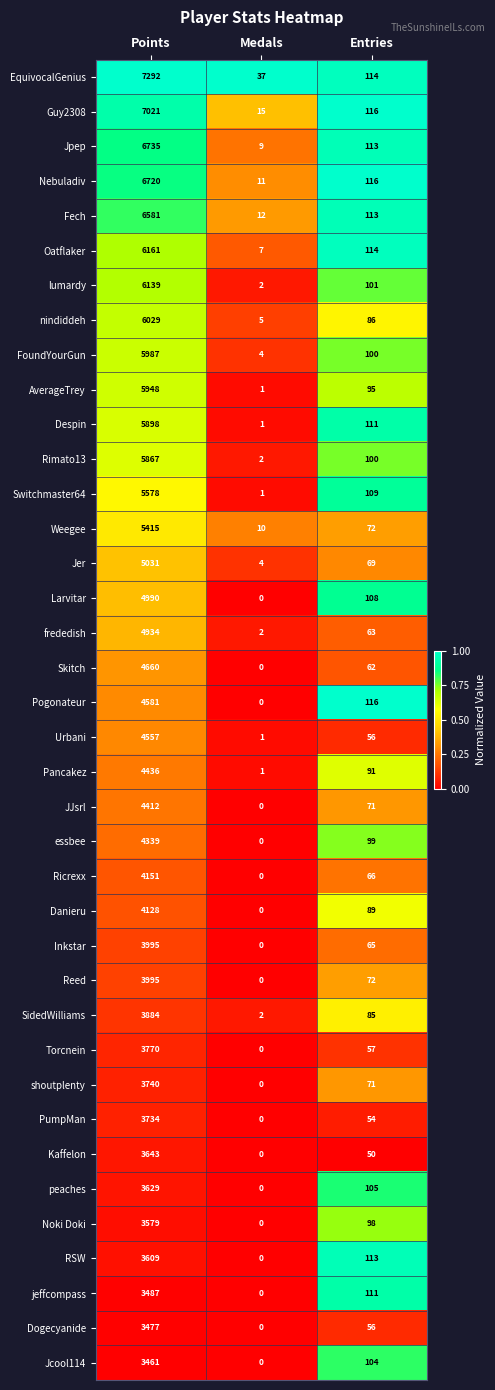

Between Medals and Entries, which series saw the biggest shift?

Pogonateur